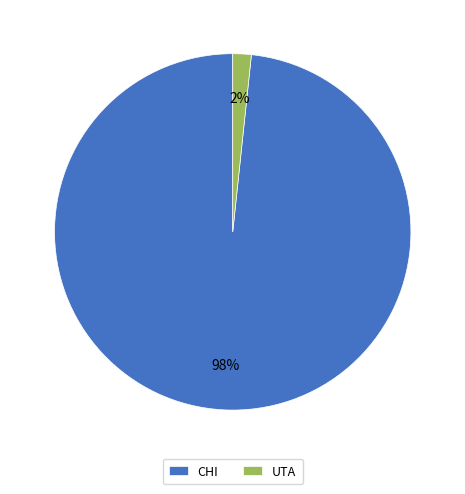

To the nearest percent, what portion does UTA represent?

2%